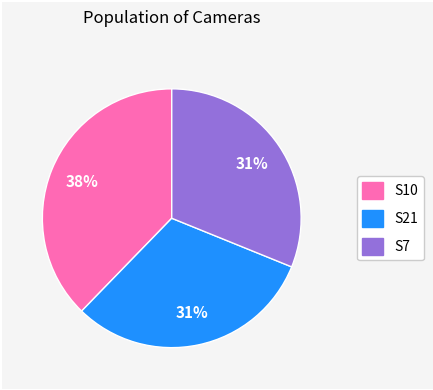

Count the number of slices in the pie.

3